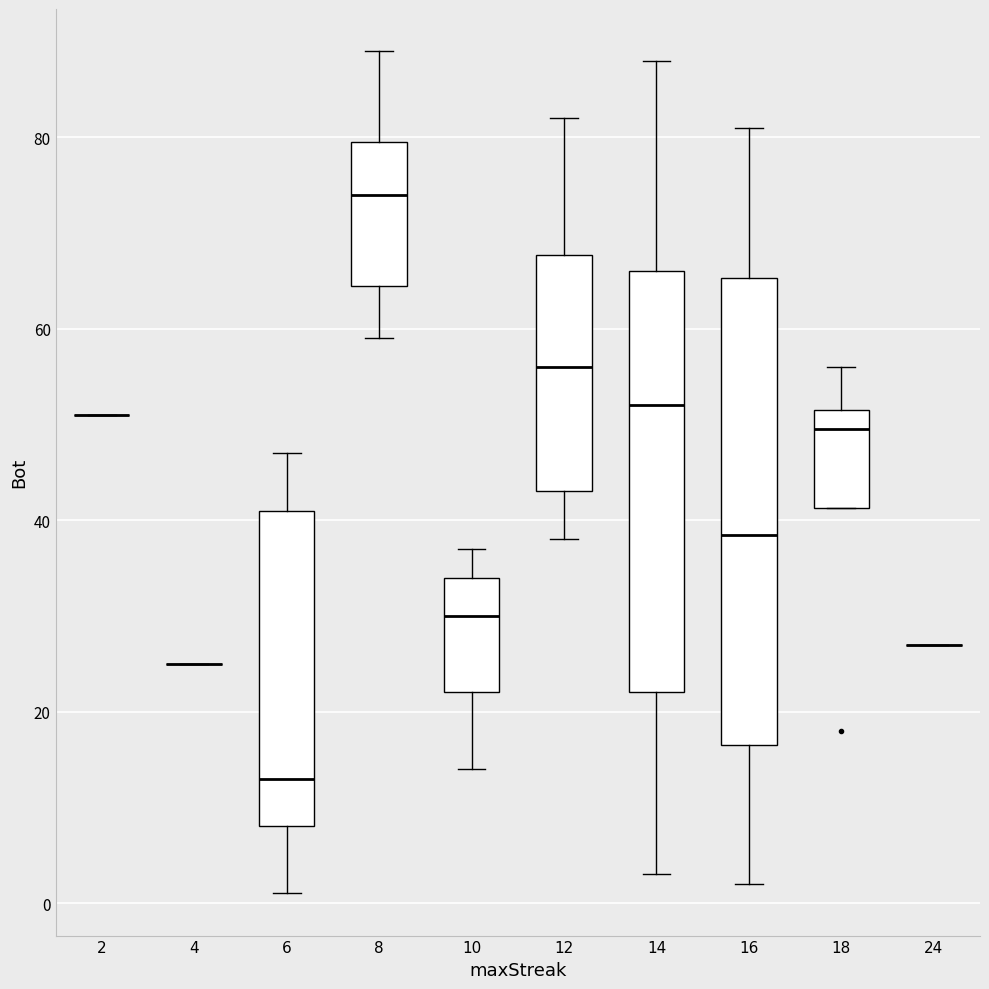

Which box is the tallest, from its lower edge to its upper edge?

16